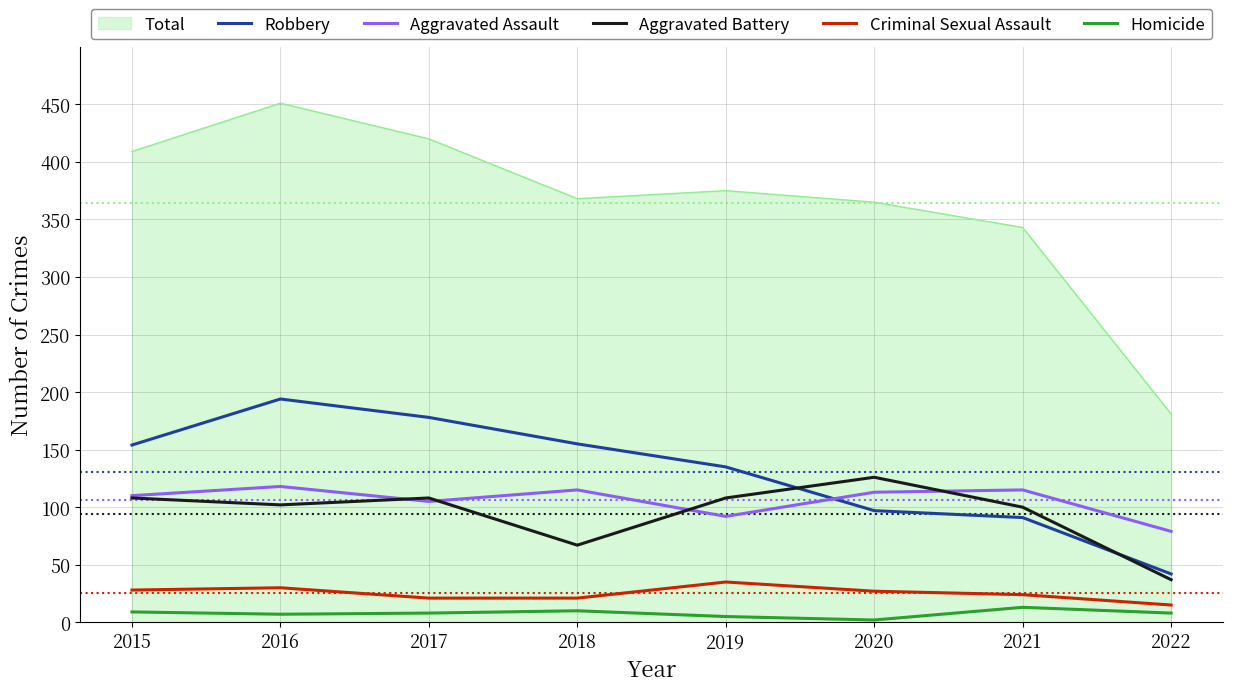

Where is the first local minimum for Aggravated Assault?

2017